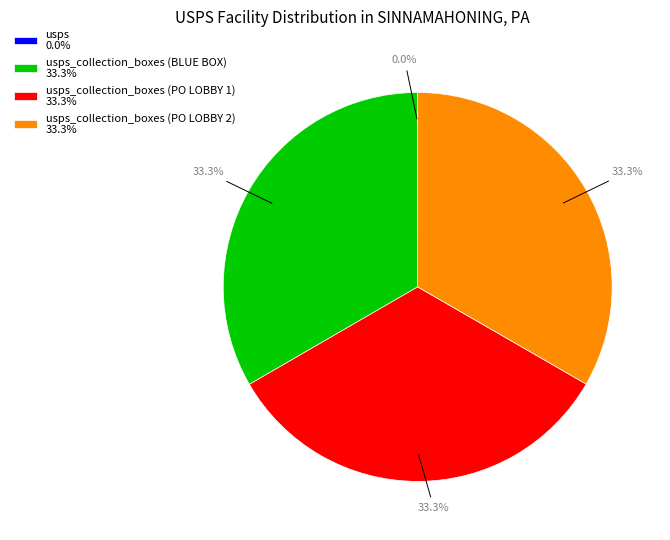

Is usps_collection_boxes (PO LOBBY 2) 33.3% the majority of the pie?

No